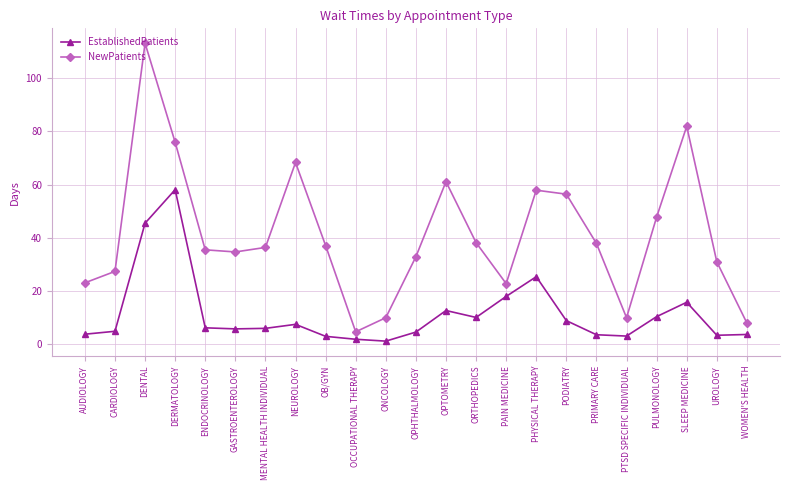

Which series has the largest total across all categories?

NewPatients